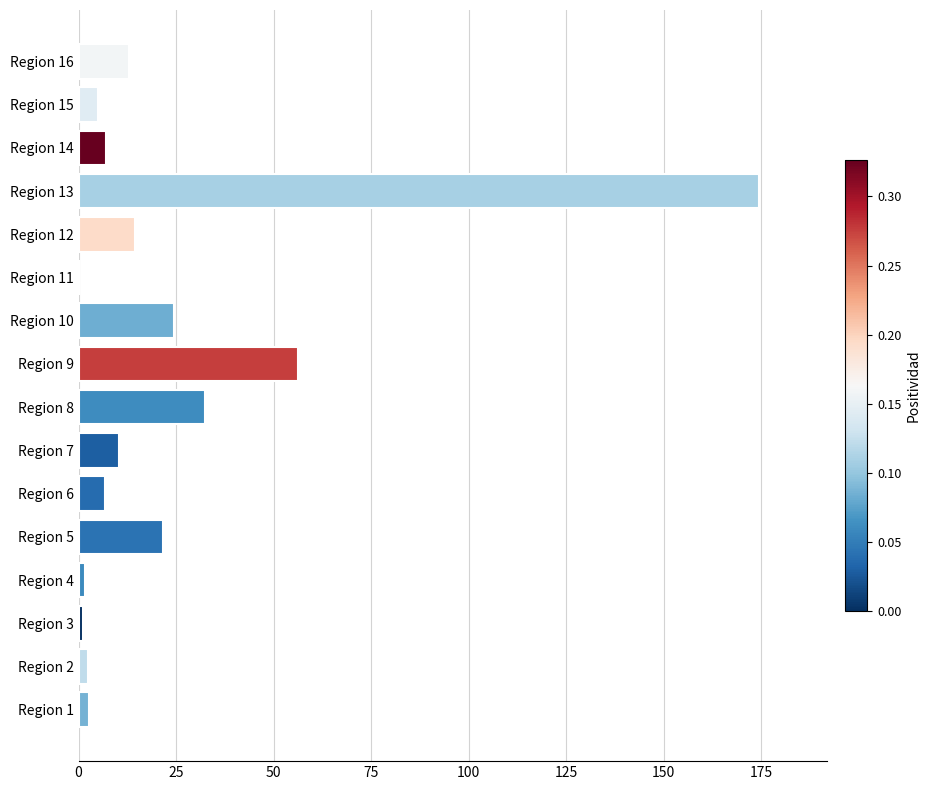

Is it true that the value at Region 6 is 6.7?

True